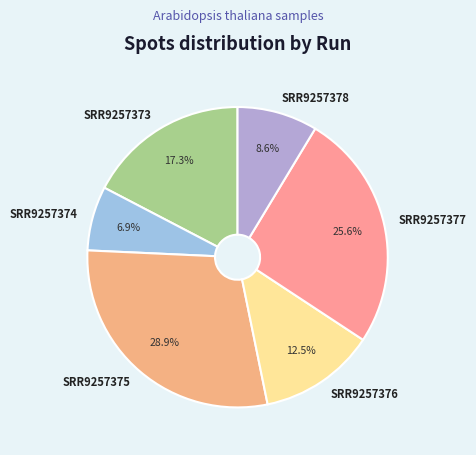

Does SRR9257375 represent more than half of the total?

No